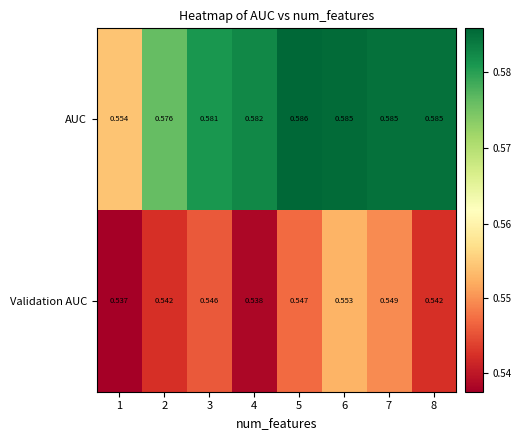

What is the total value across all series at 8?

1.1